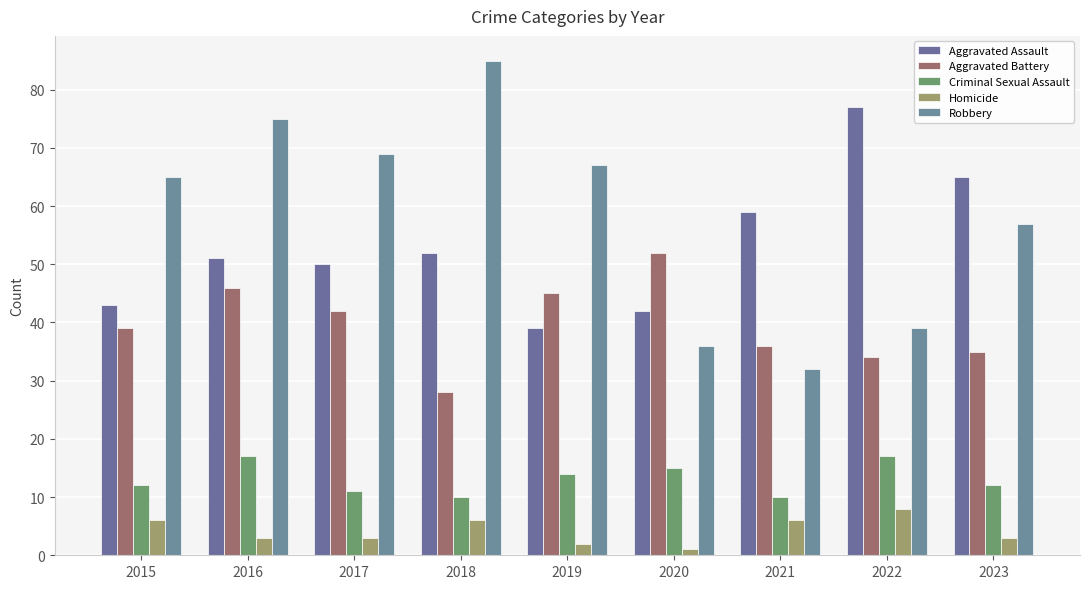

What is the difference between the highest and lowest values at 2016?

72